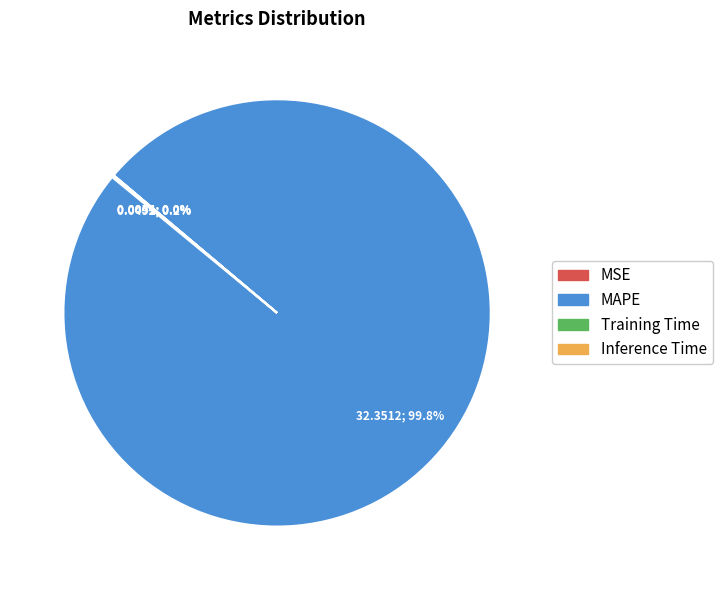

Which category has the biggest portion of the pie?

MAPE